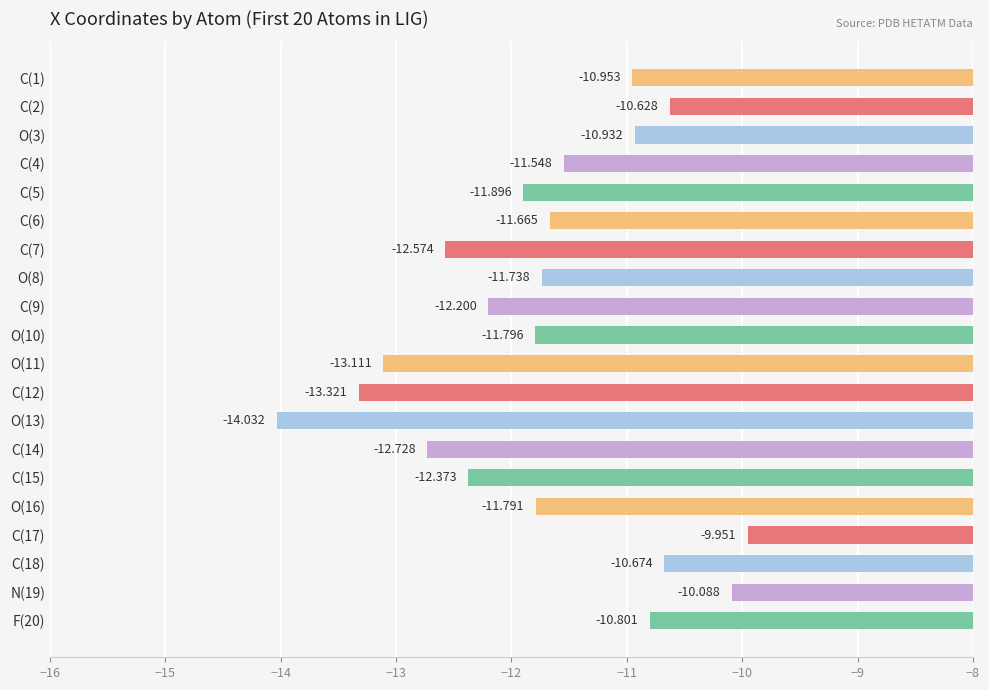

What is the sum of all values?

-234.8